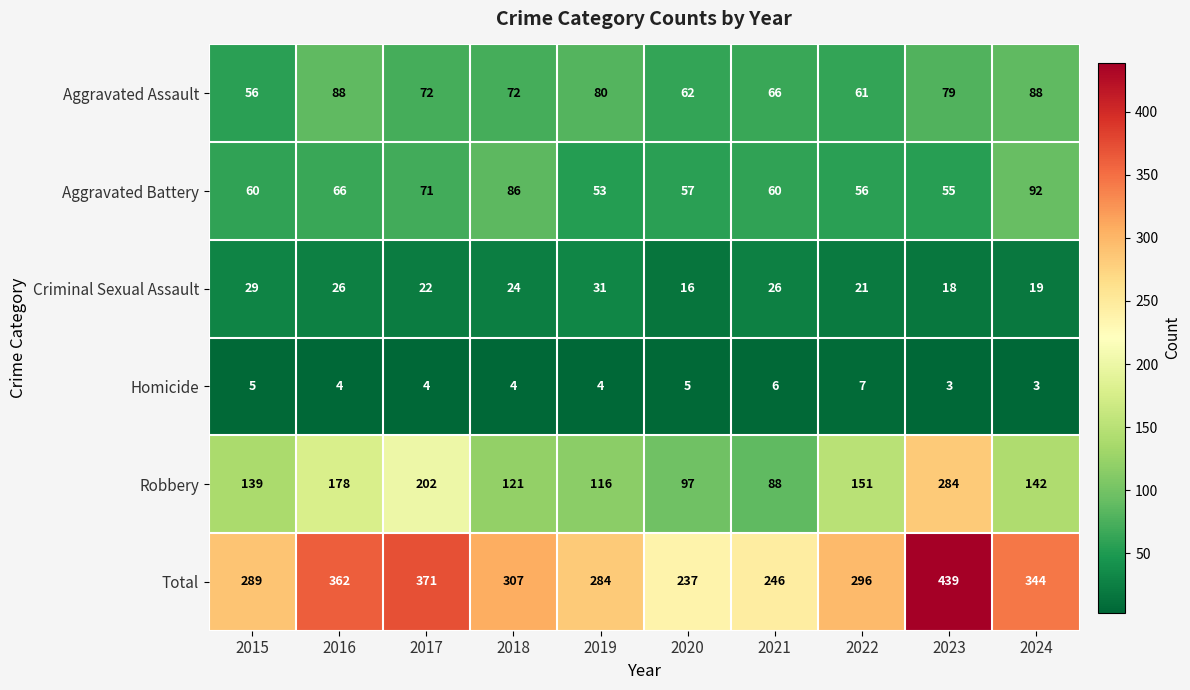

What is the sum of the Total values at 2021 and 2019?

530